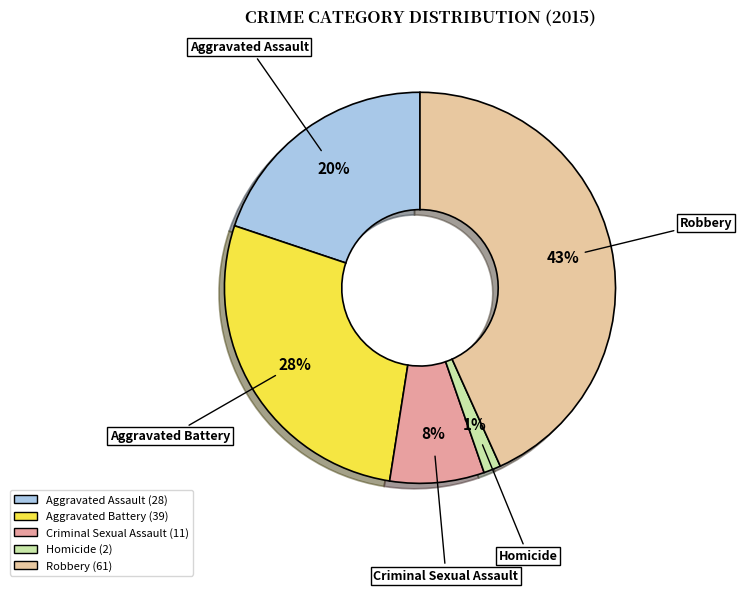

How many segments does this pie chart have?

5